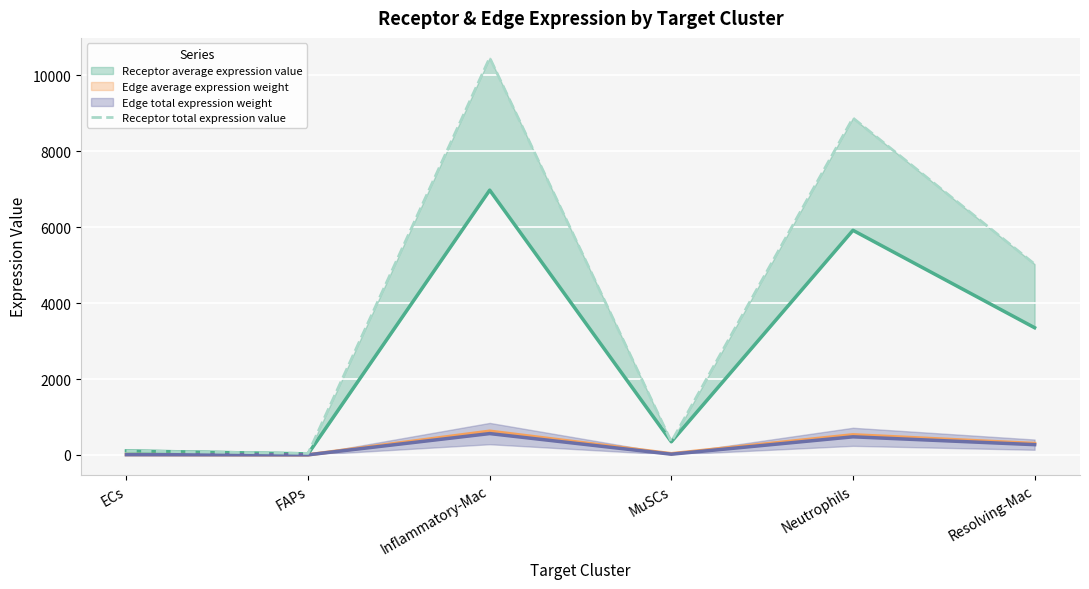

What is the value of the 3rd point from the left?

10467.7